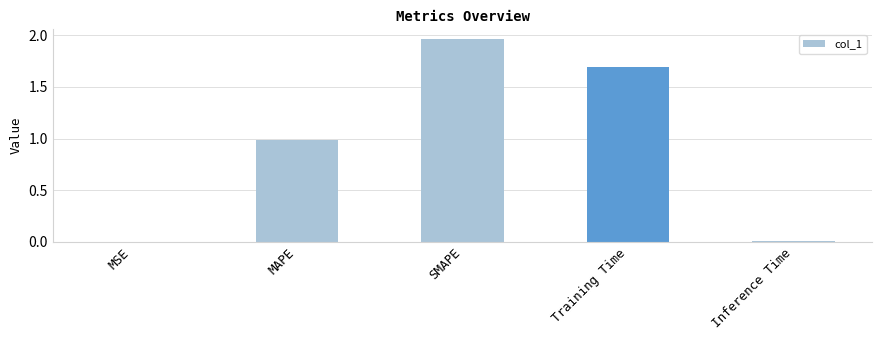

At which category does the chart reach its peak across all series?

SMAPE